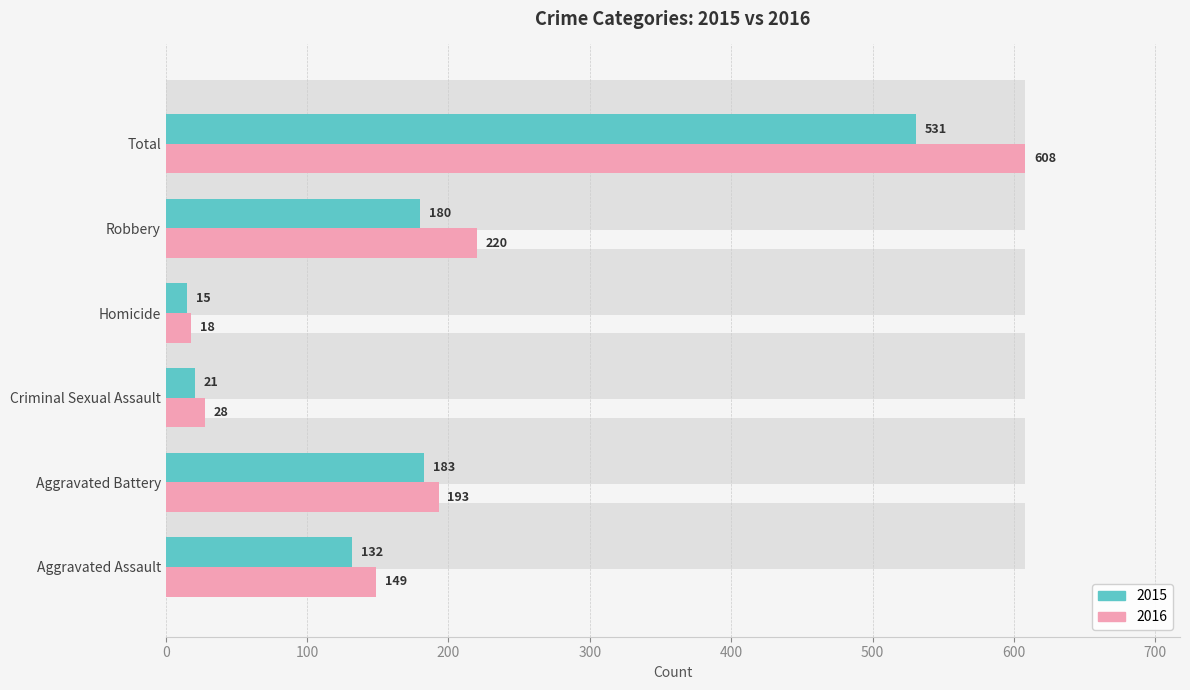

Between Aggravated Assault and Robbery, which is larger?

Robbery